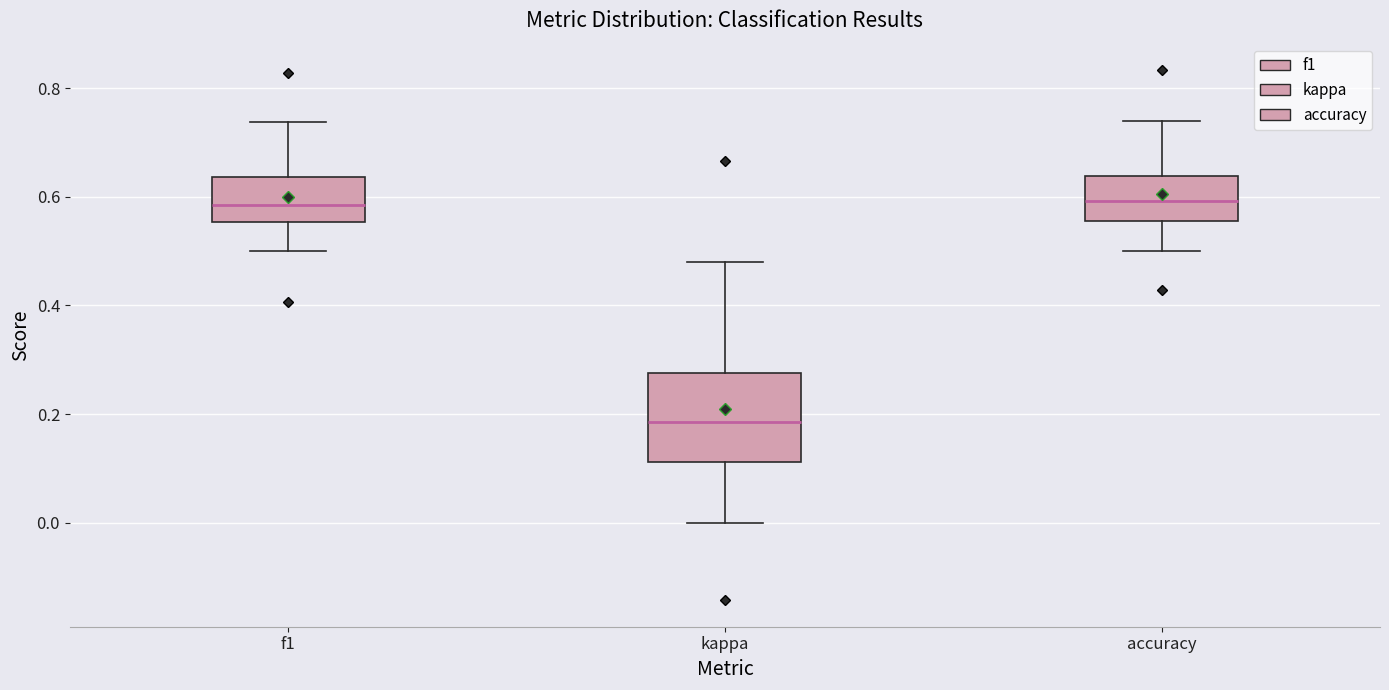

Comparing the boxes themselves (not the whiskers), which one is the tallest?

kappa